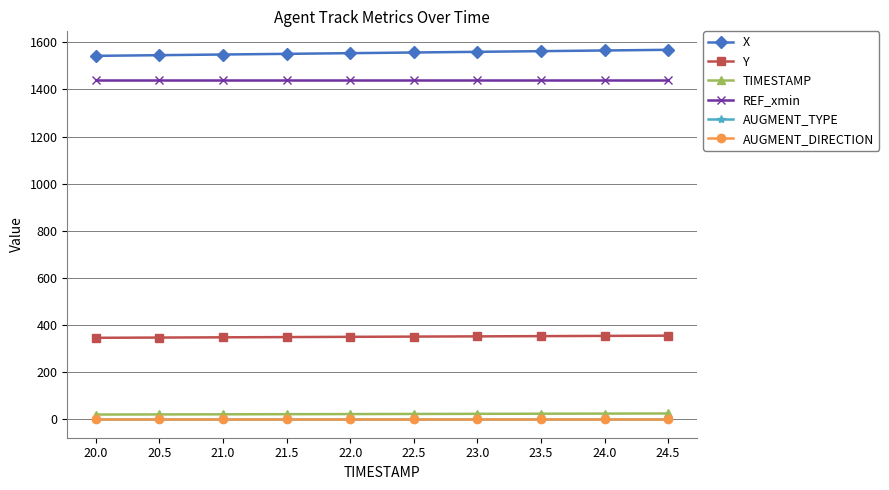

What is the sum of the X values at 21.0 and 24.0?

3114.0